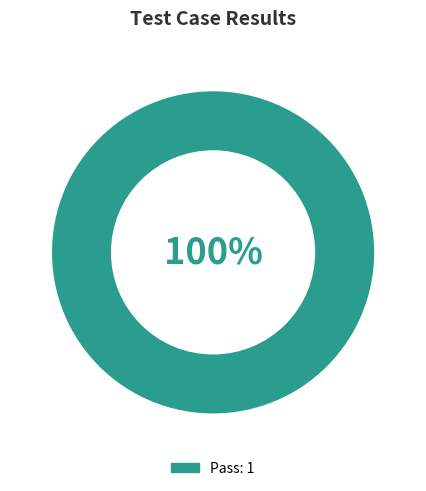

Is there a majority slice in this chart?

Yes